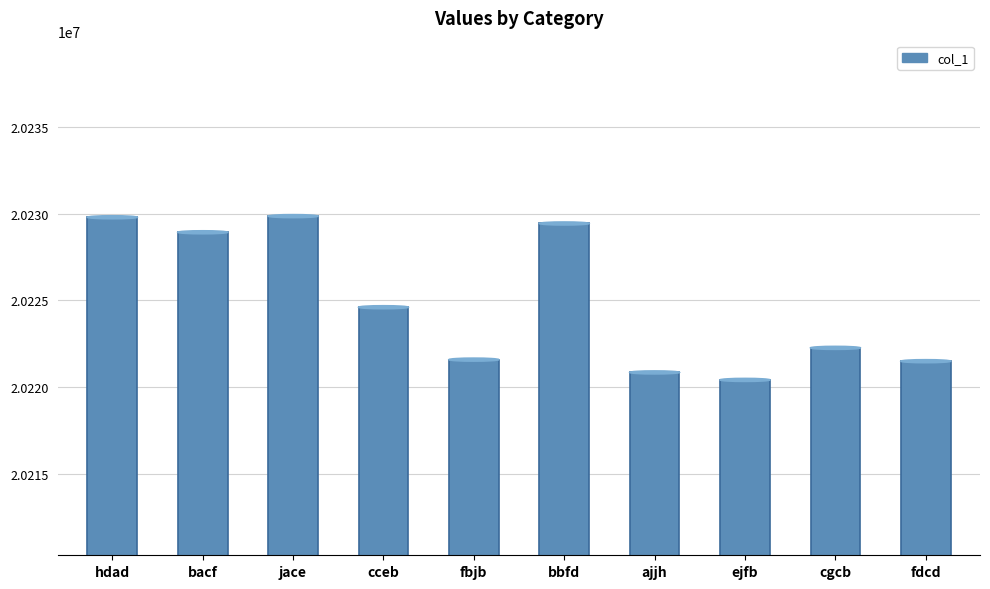

Reading left to right, what are all the values shown in this chart?

hdad=20229793	bacf=20228928	jace=20229859	cceb=20224607	fbjb=20221586	bbfd=20229435	ajjh=20220849	ejfb=20220417	cgcb=20222264	fdcd=20221496